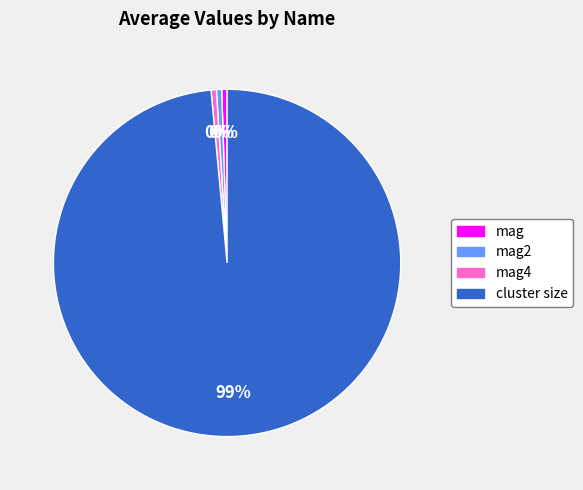

Is there a majority slice in this chart?

Yes